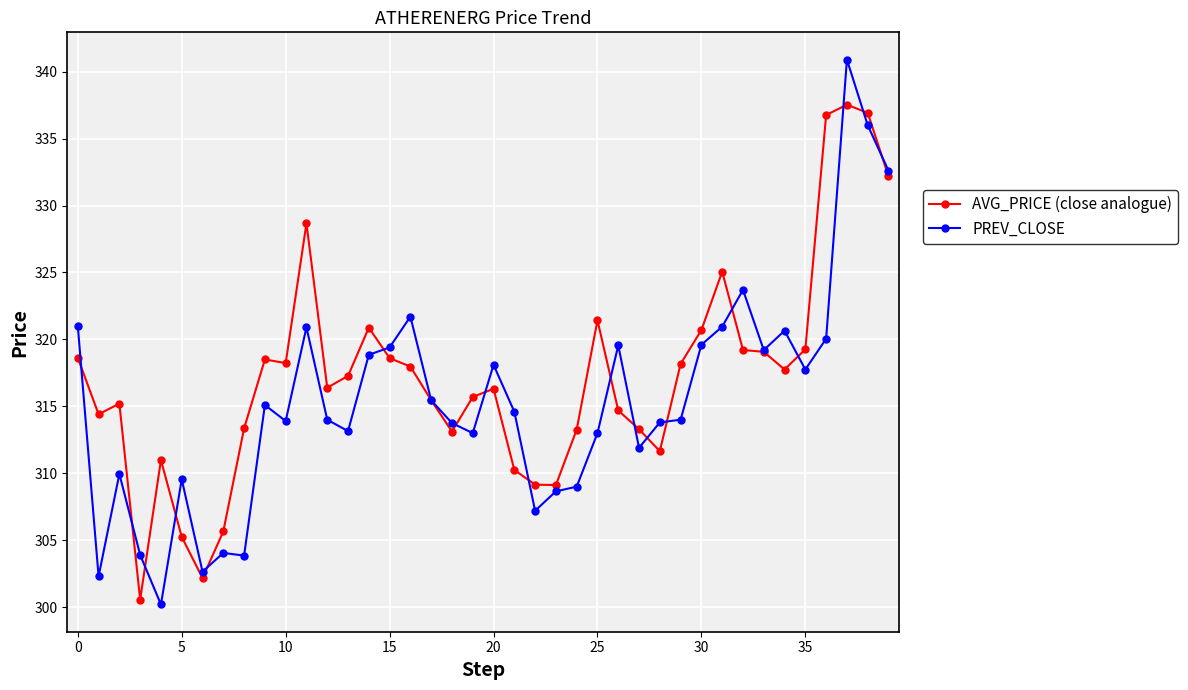

What are all the series names shown in the legend?

AVG_PRICE (close analogue), PREV_CLOSE